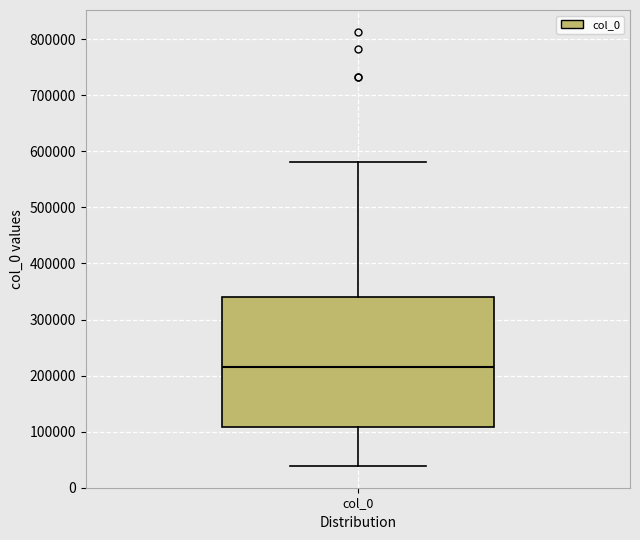

Transcribe this box plot: give where the median line is, the range the box spans, and where the two whiskers end, as read against the y-axis. The values are not printed on the chart, so give them approximately, as read against the axis.

median 220000, box 110000 to 340000, whiskers 40000 to 580000